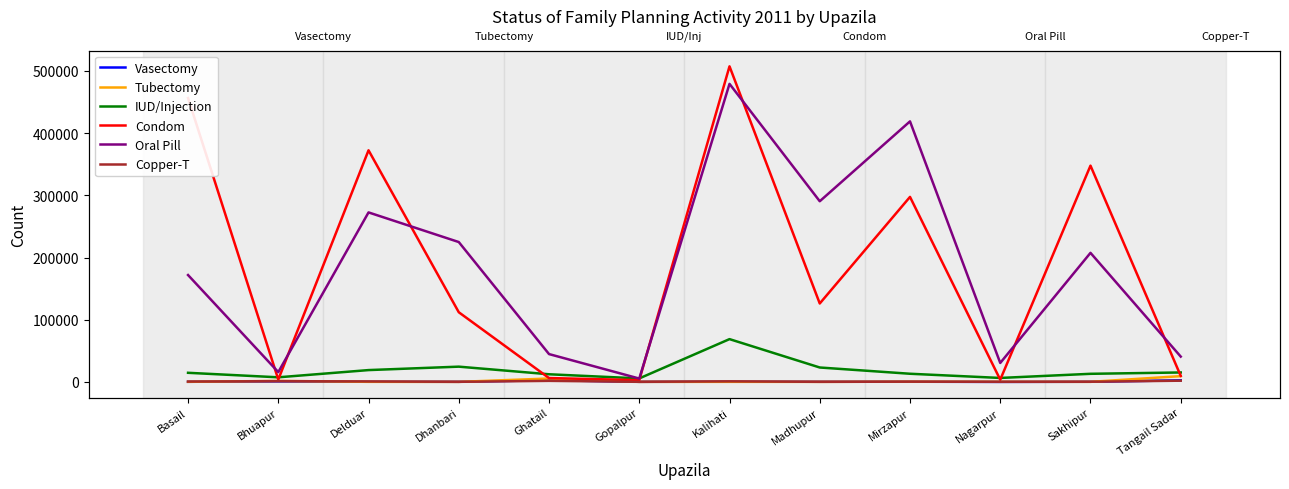

True or false: Tubectomy and Vasectomy cross at least once.

True